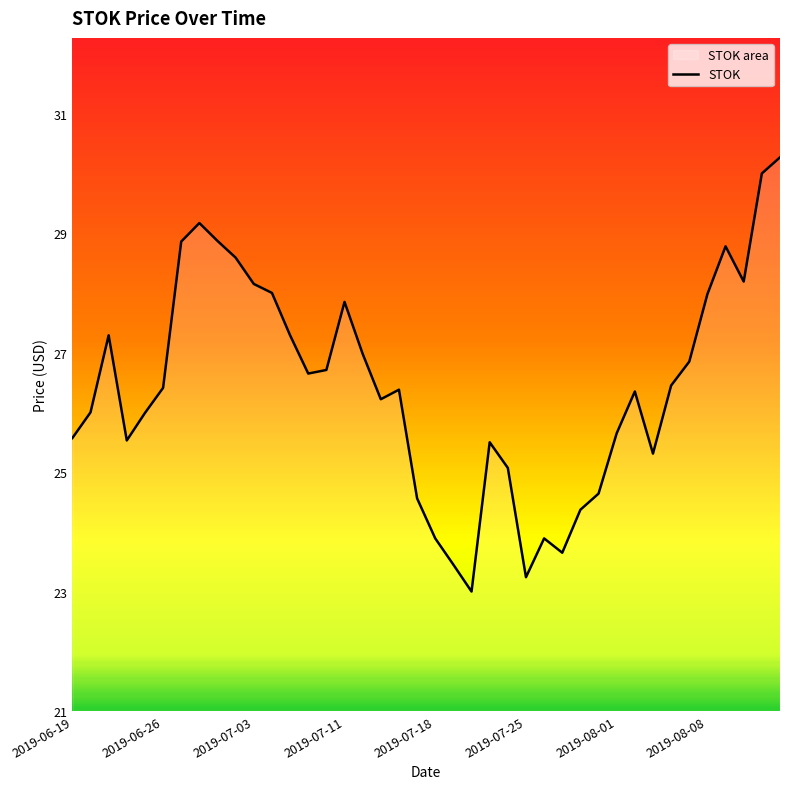

Approximately how many times larger is the value at 28 compared to 2019-06-19?

1.0